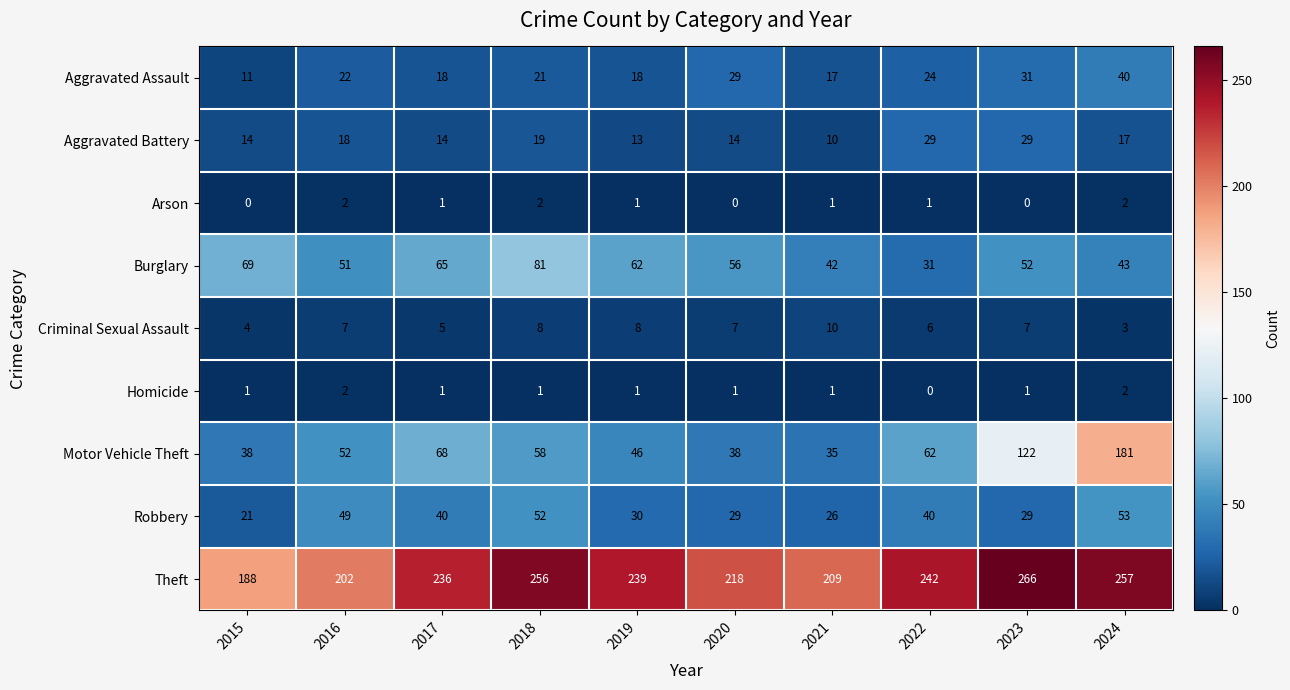

The Theft series shows 327 at 2017. True or false?

False